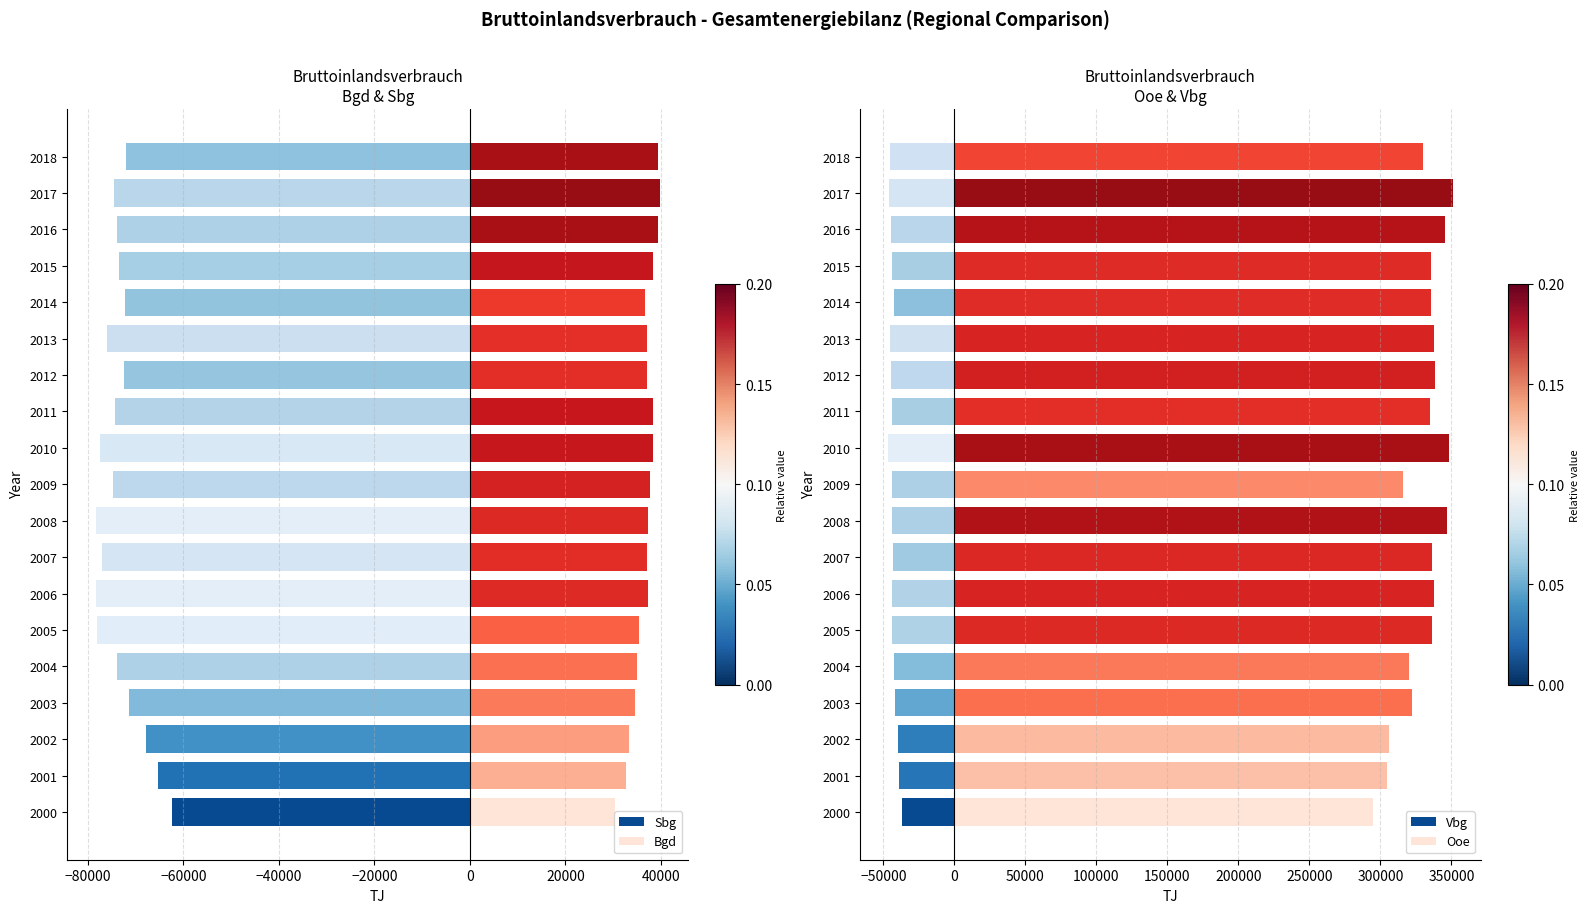

At 2018, list the series in order from smallest to largest.

Sbg, Vbg, Bgd, Ooe